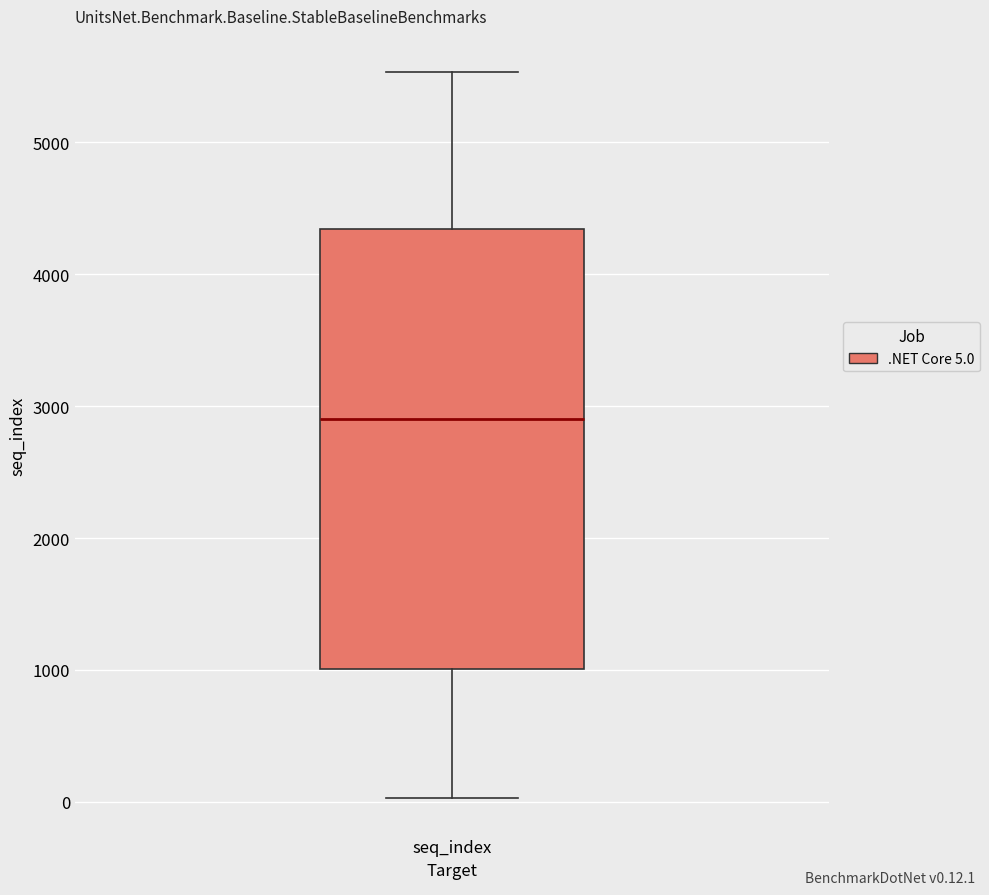

Read this box plot against the y-axis: the position of the median line, the range covered by the box, and the ends of both whiskers. The values are not printed on the chart, so give them approximately, as read against the axis.

median 2900, box 1000 to 4300, whiskers 0 to 5500